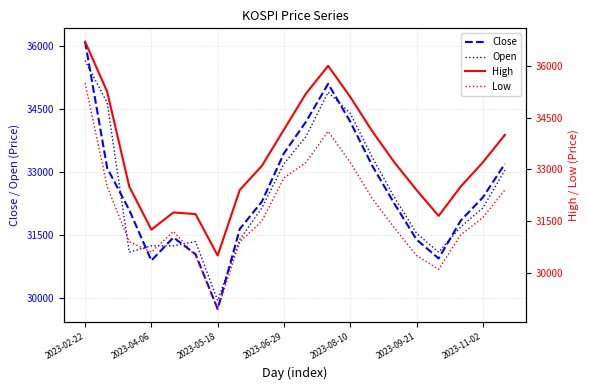

Which category has the lowest value in the Open series?

2023-05-18